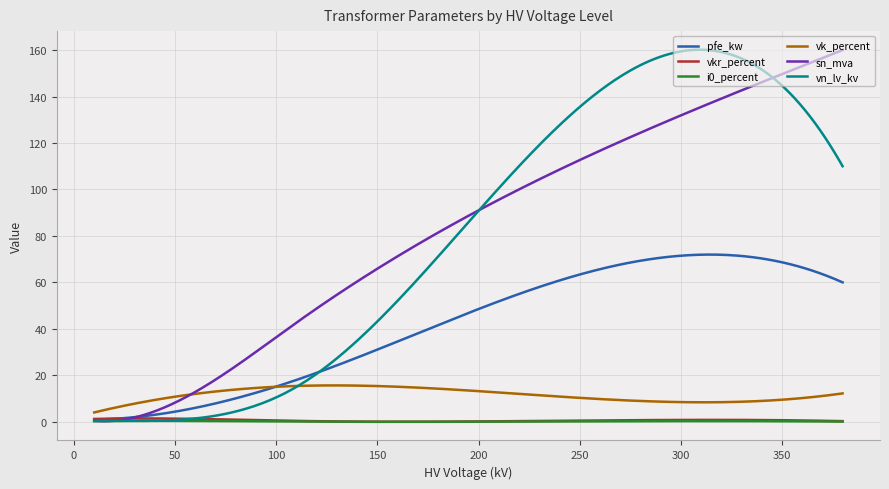

What is the maximum value for vk_percent?

15.6